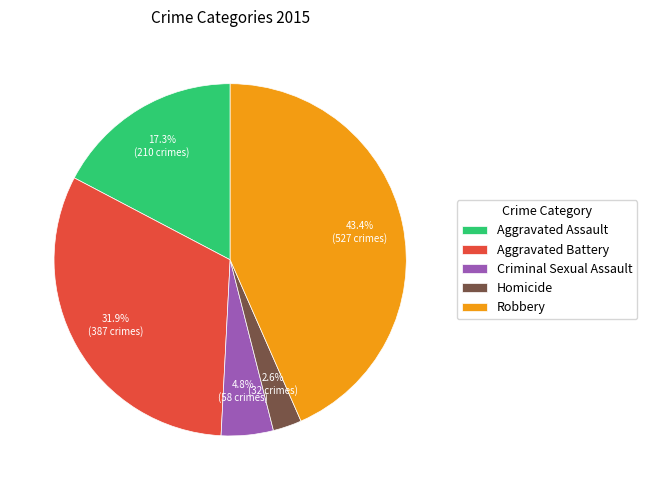

The Robbery slice represents 43% of the pie. True or false?

True